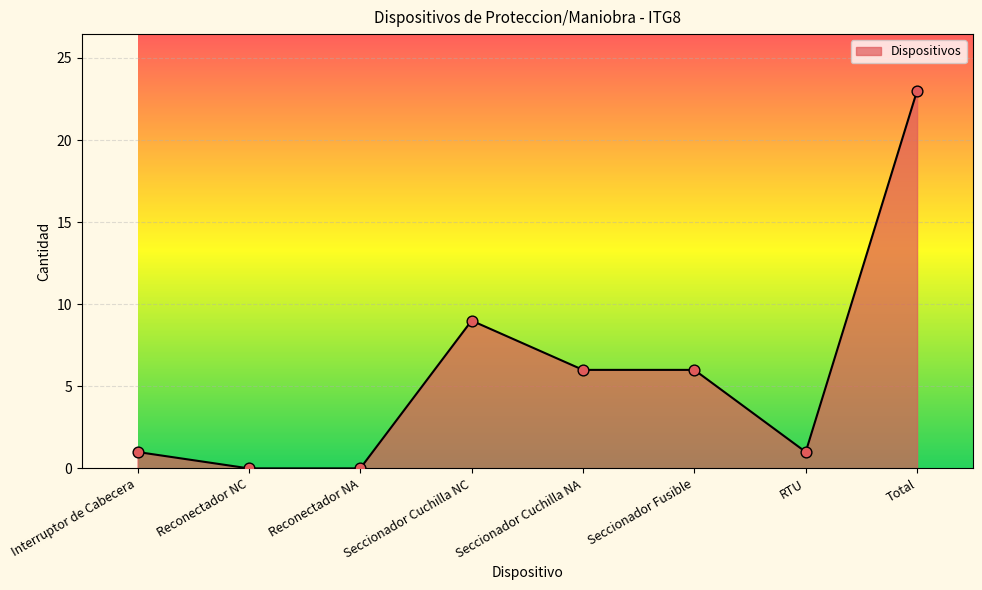

What is the change in value from Interruptor de Cabecera to Reconectador NC?

-1